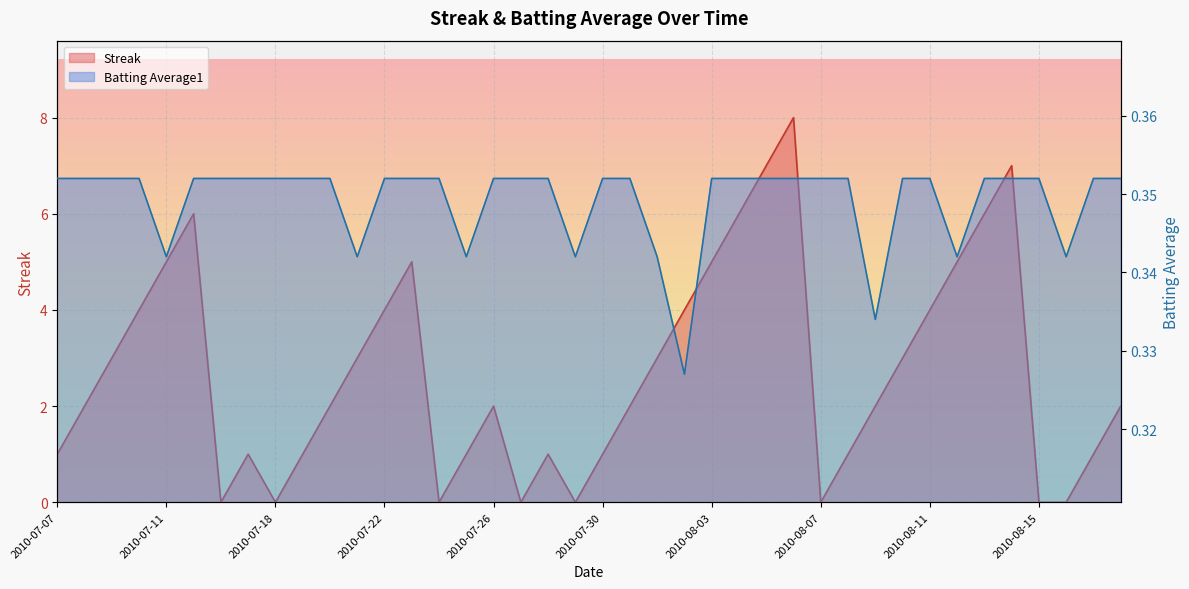

Between 2010-07-22 and 2010-07-20, which is larger?

2010-07-22